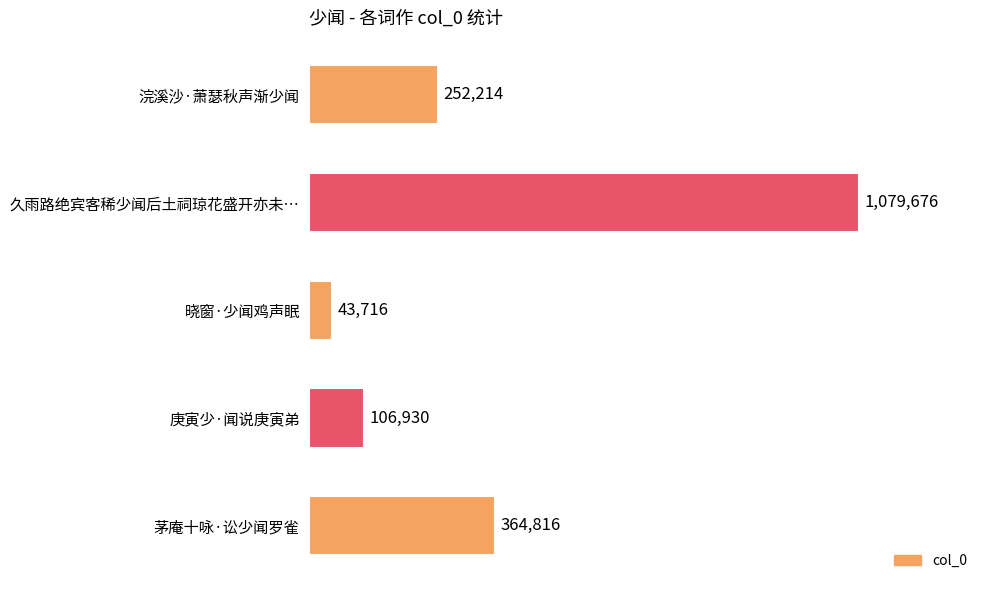

Which label corresponds to the smallest value in the chart?

晓窗·少闻鸡声眠